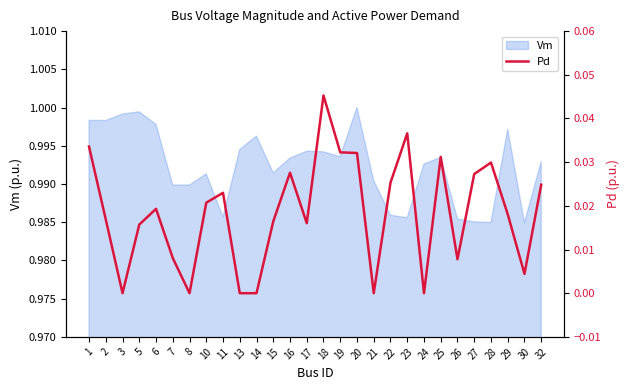

How many positive values are there?

22